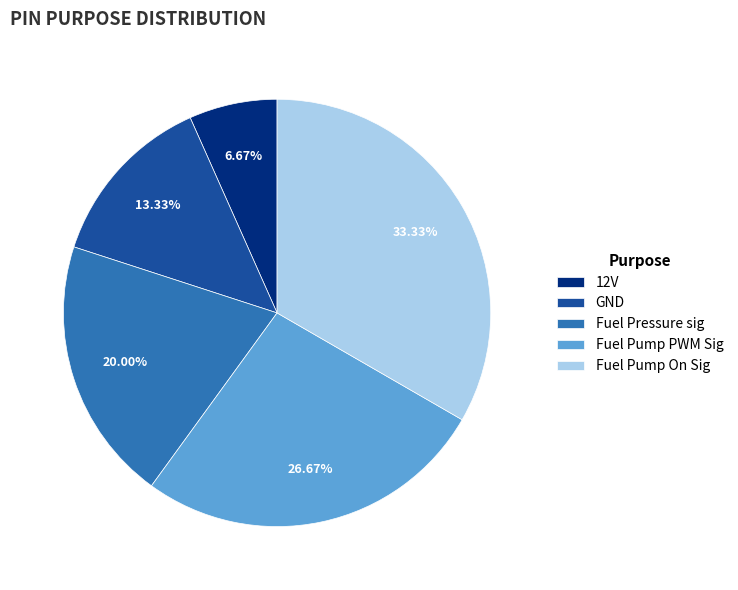

To the nearest percent, what portion does Fuel Pump On Sig represent?

33%